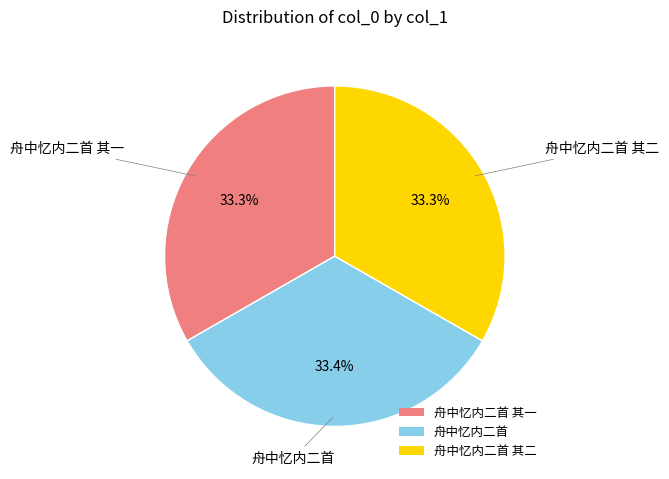

Is there any slice that represents more than half of the pie?

No